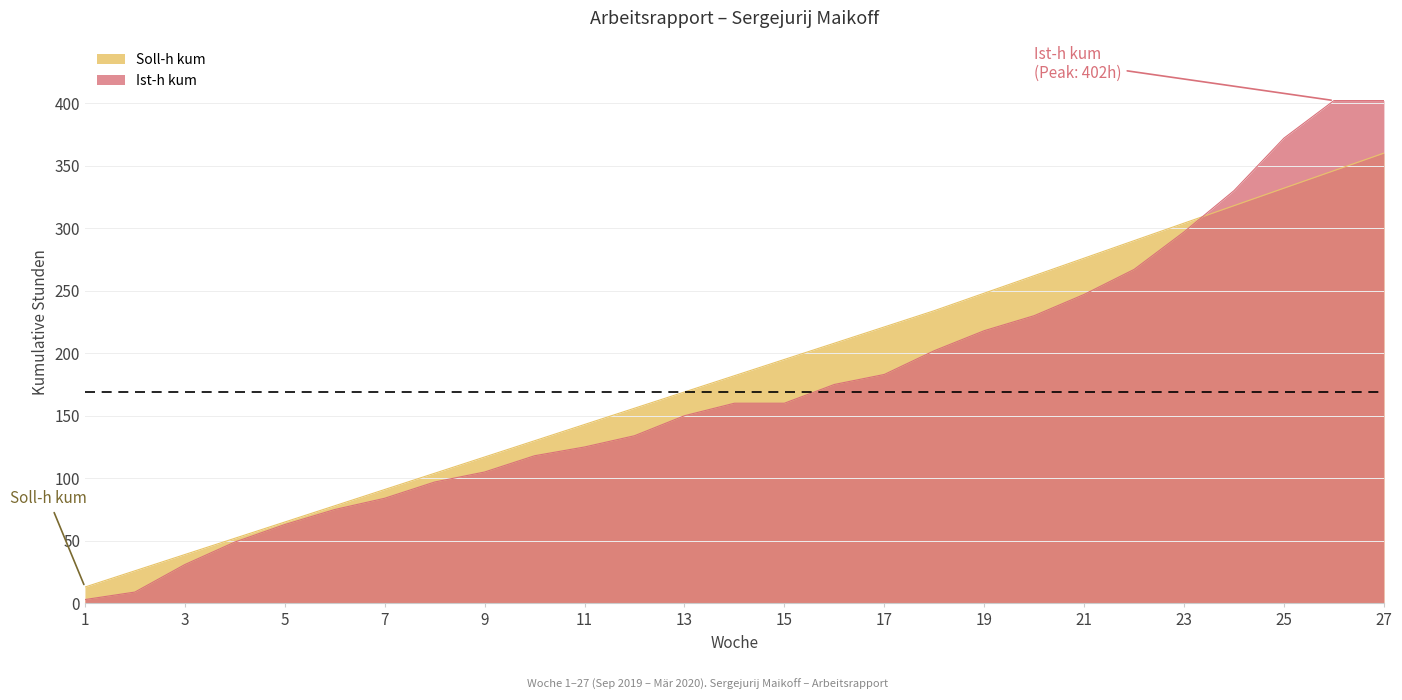

Which series has the largest range (max minus min)?

Ist-h kum